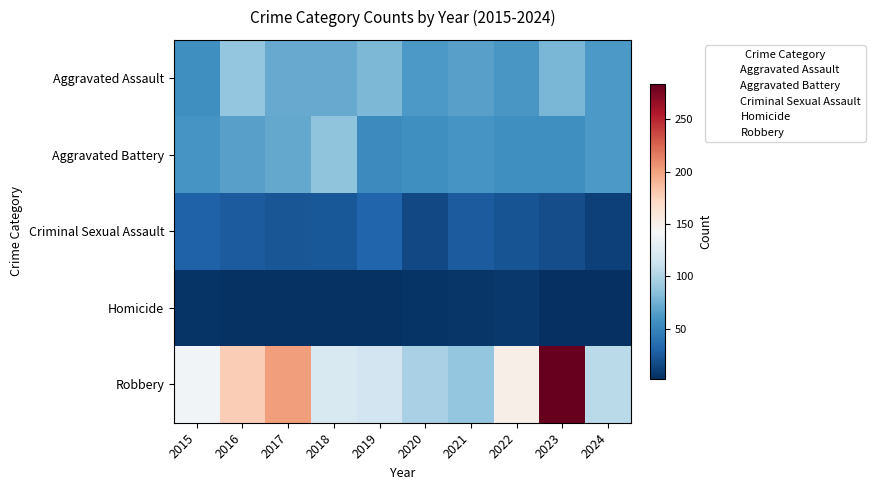

Count the number of data series in this chart.

5